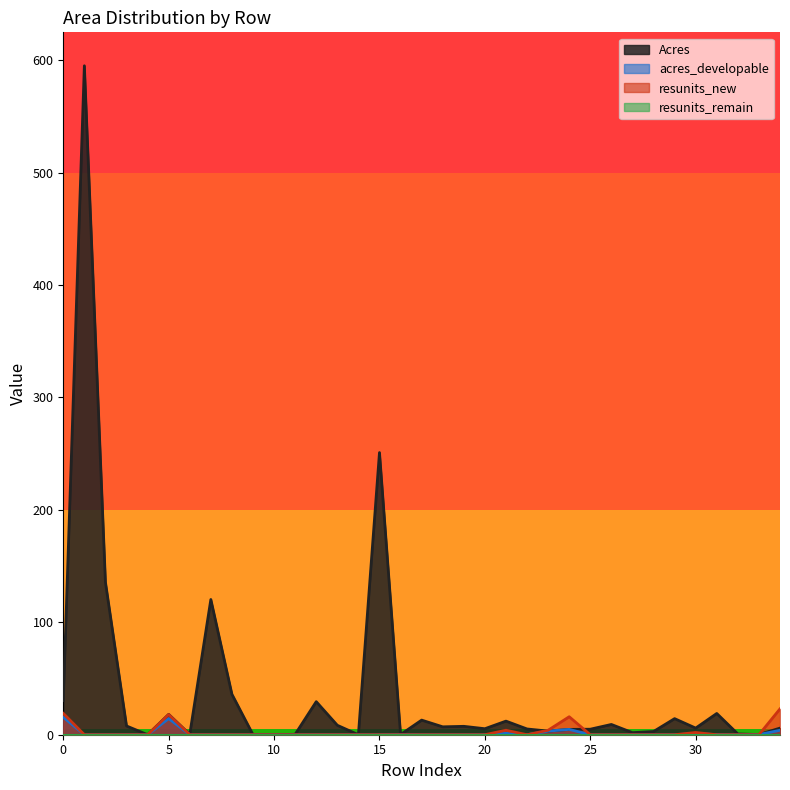

True or false: resunits_new has more than 2 interior local peaks.

True